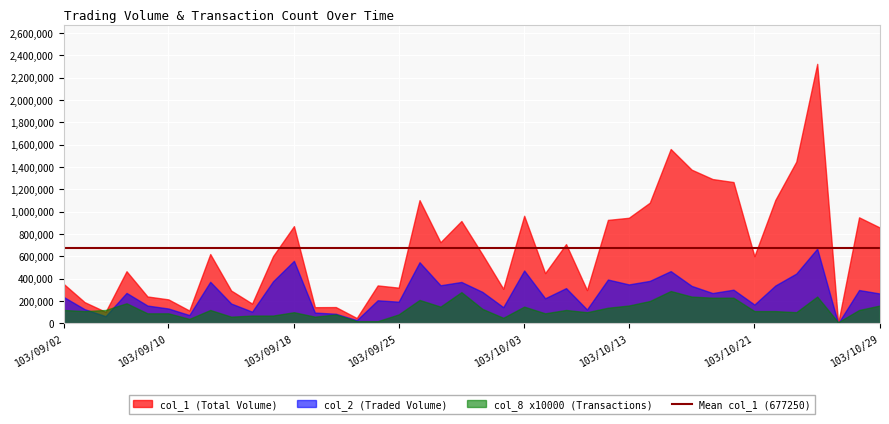

At which label is col_2 closest to 334880?

103/10/16